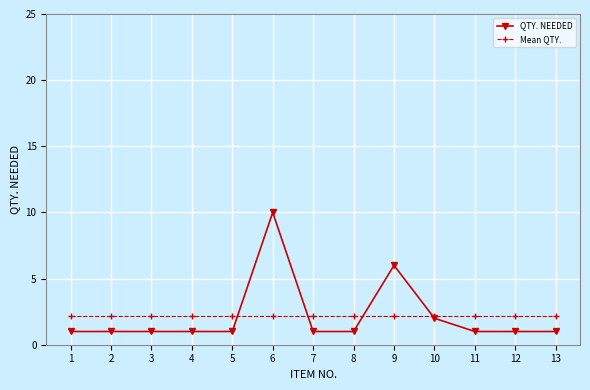

Reading left to right, list all the values displayed in this chart.

QTY. NEEDED: 1.0	1.0	1.0	1.0	1.0	10.0	1.0	1.0	6.0	2.0	1.0	1.0	1.0
Mean QTY.: 2.2	2.2	2.2	2.2	2.2	2.2	2.2	2.2	2.2	2.2	2.2	2.2	2.2